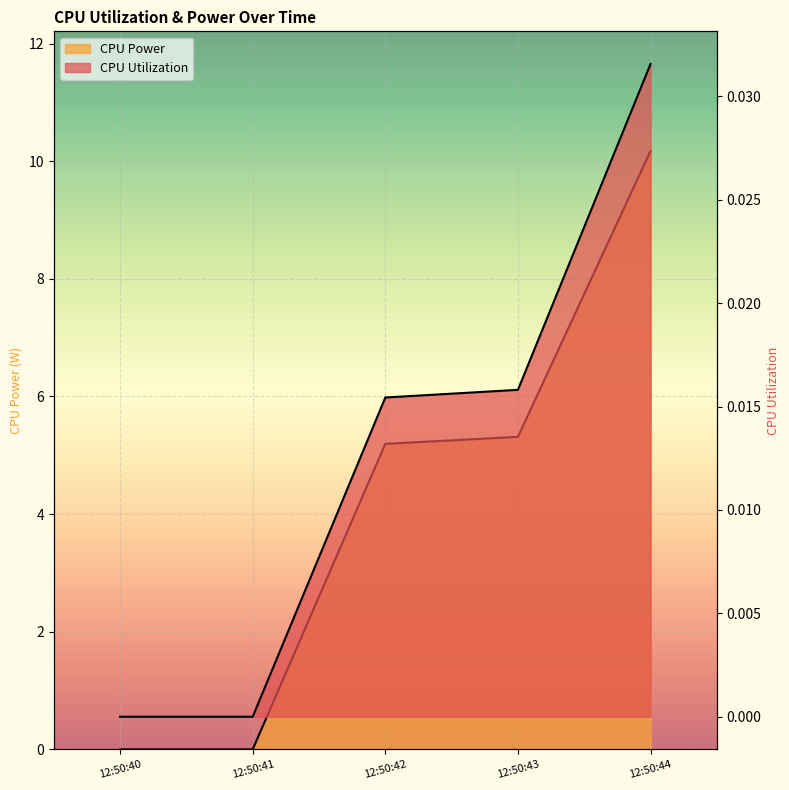

The CPU Power series shows 2.9 at 12:50:44. True or false?

False